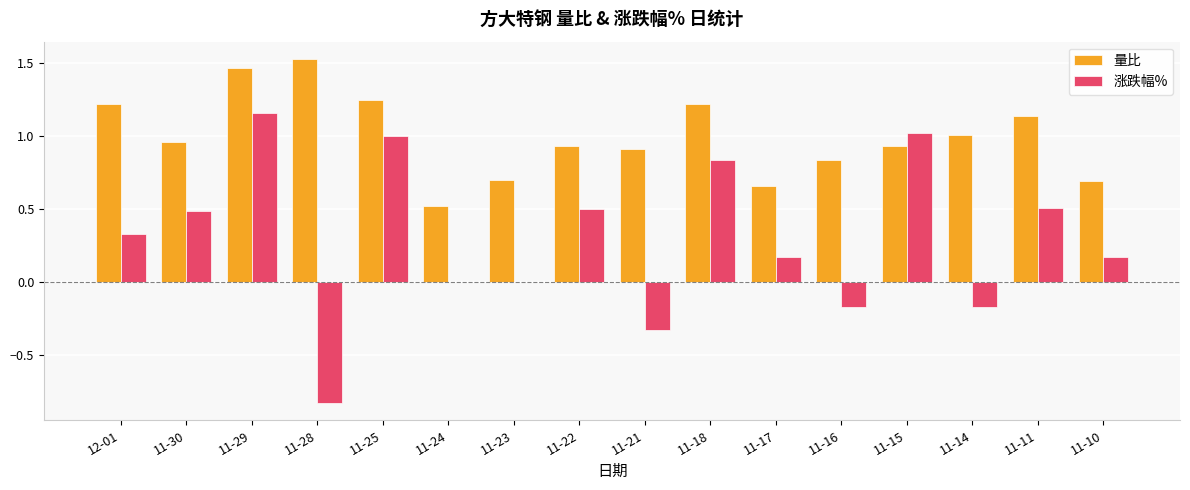

The value of 量比 at 11-17 is 1.1. True or false?

False